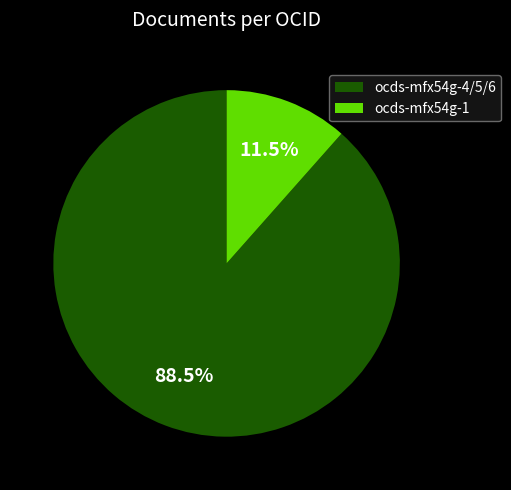

Is there a majority slice in this chart?

Yes